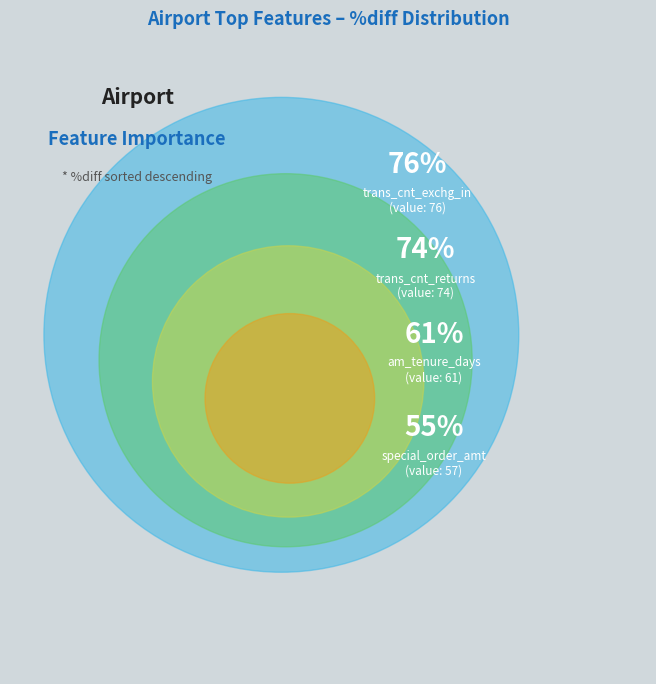

Does 5 represent more than half of the total?

No